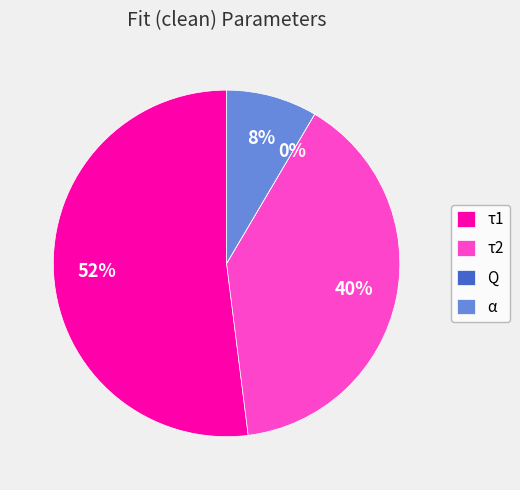

Is it true that τ1 is 52% of the pie?

True